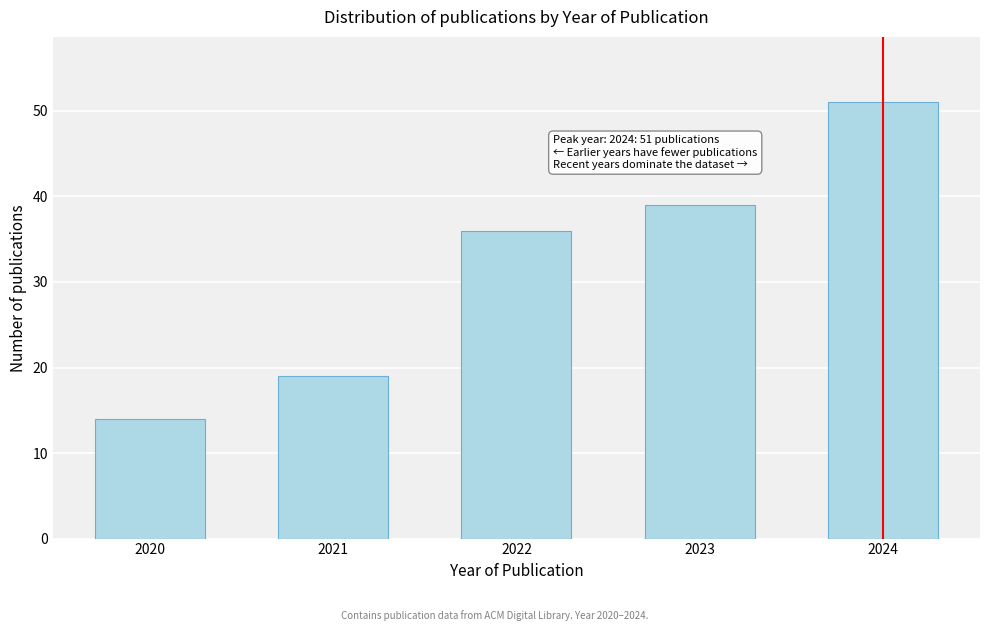

Reading left to right, what are all the values shown in this chart?

2020=14	2021=19	2022=36	2023=39	2024=51